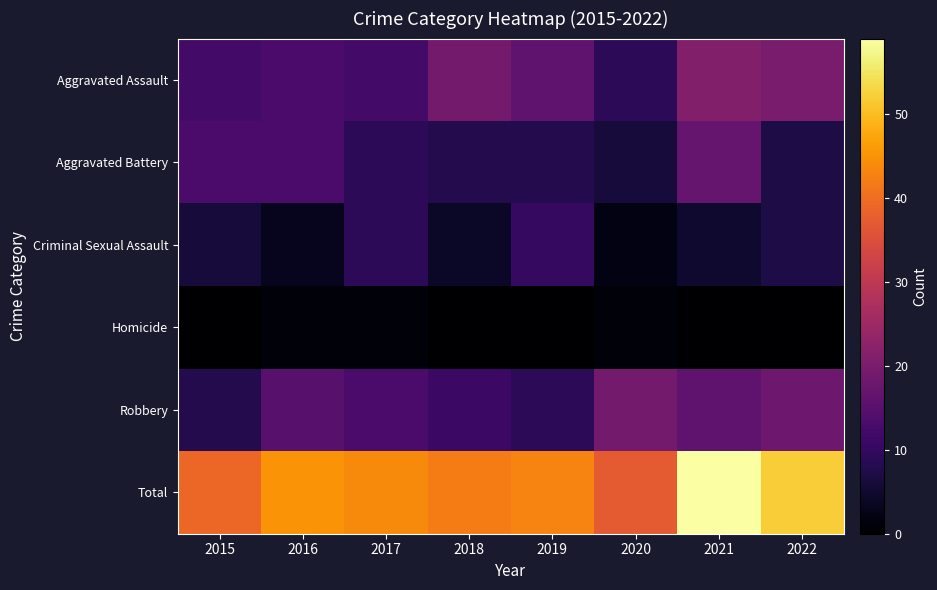

Reading left to right, what are all the values shown in this chart?

Aggravated Assault: 2015=12	2016=13	2017=12	2018=19	2019=16	2020=9	2021=21	2022=20
Aggravated Battery: 2015=13	2016=13	2017=9	2018=8	2019=8	2020=6	2021=17	2022=7
Criminal Sexual Assault: 2015=6	2016=3	2017=9	2018=4	2019=10	2020=2	2021=5	2022=7
Homicide: 2015=0	2016=1	2017=1	2018=0	2019=0	2020=1	2021=0	2022=0
Robbery: 2015=8	2016=15	2017=13	2018=11	2019=9	2020=19	2021=16	2022=18
Total: 2015=39	2016=45	2017=44	2018=42	2019=43	2020=37	2021=59	2022=52